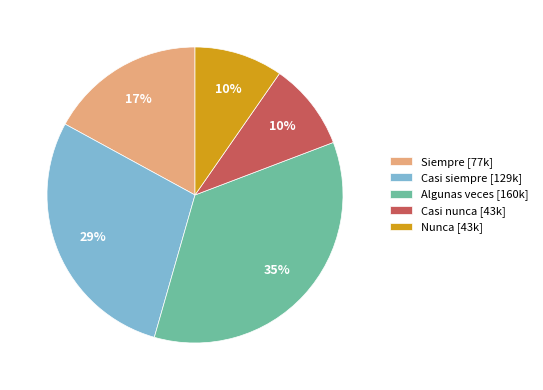

True or false: Algunas veces accounts for 26% of the total.

False